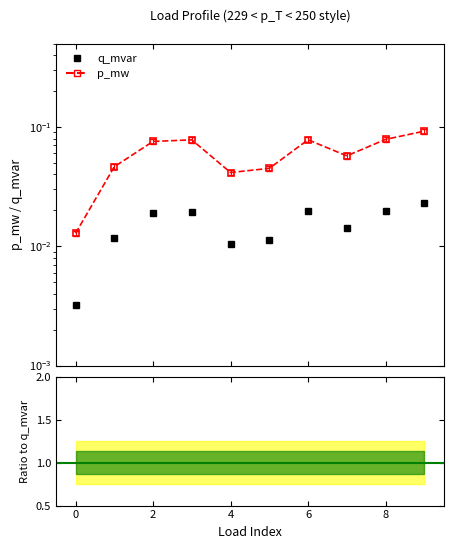

How many lines are shown in the chart?

3